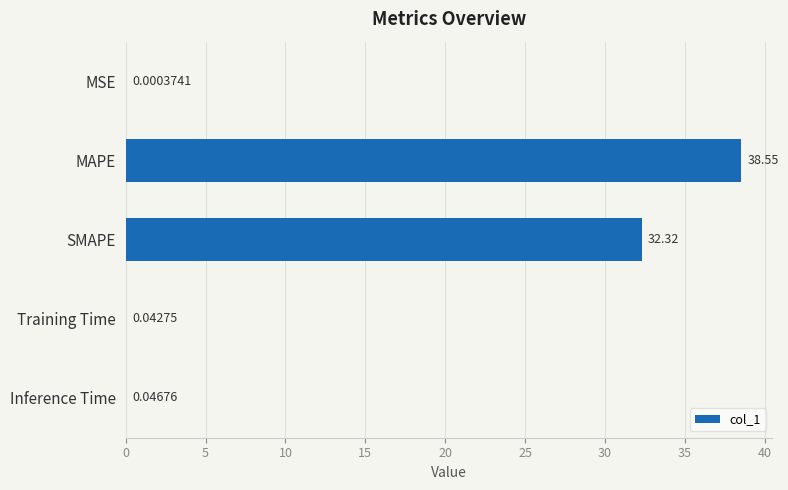

Are the bars horizontal?

Yes